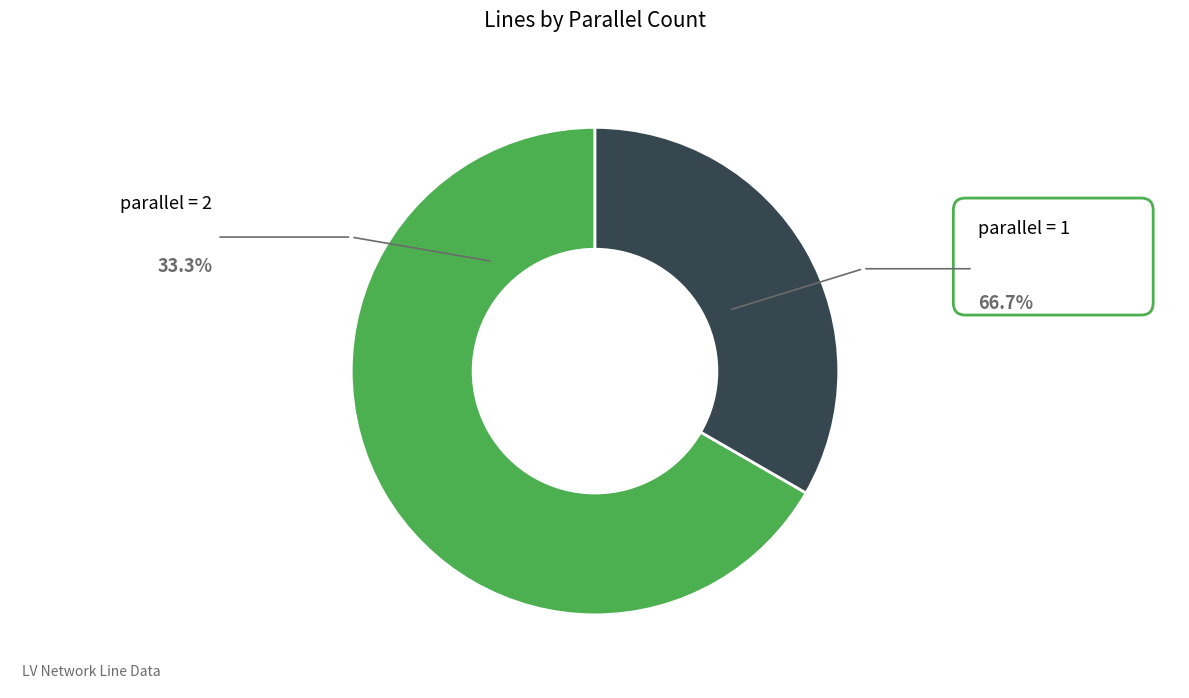

Is there any slice that represents more than half of the pie?

Yes